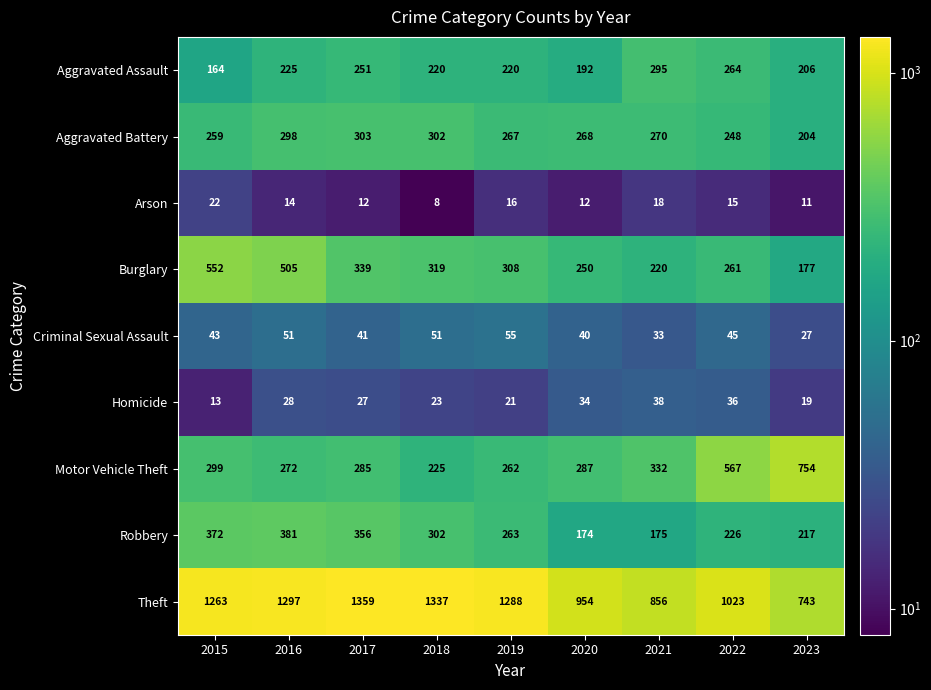

Which series has the largest total across all categories?

Theft